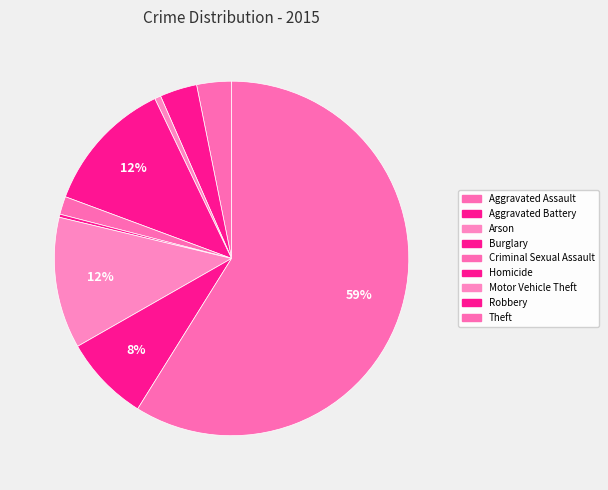

How many segments does this pie chart have?

9